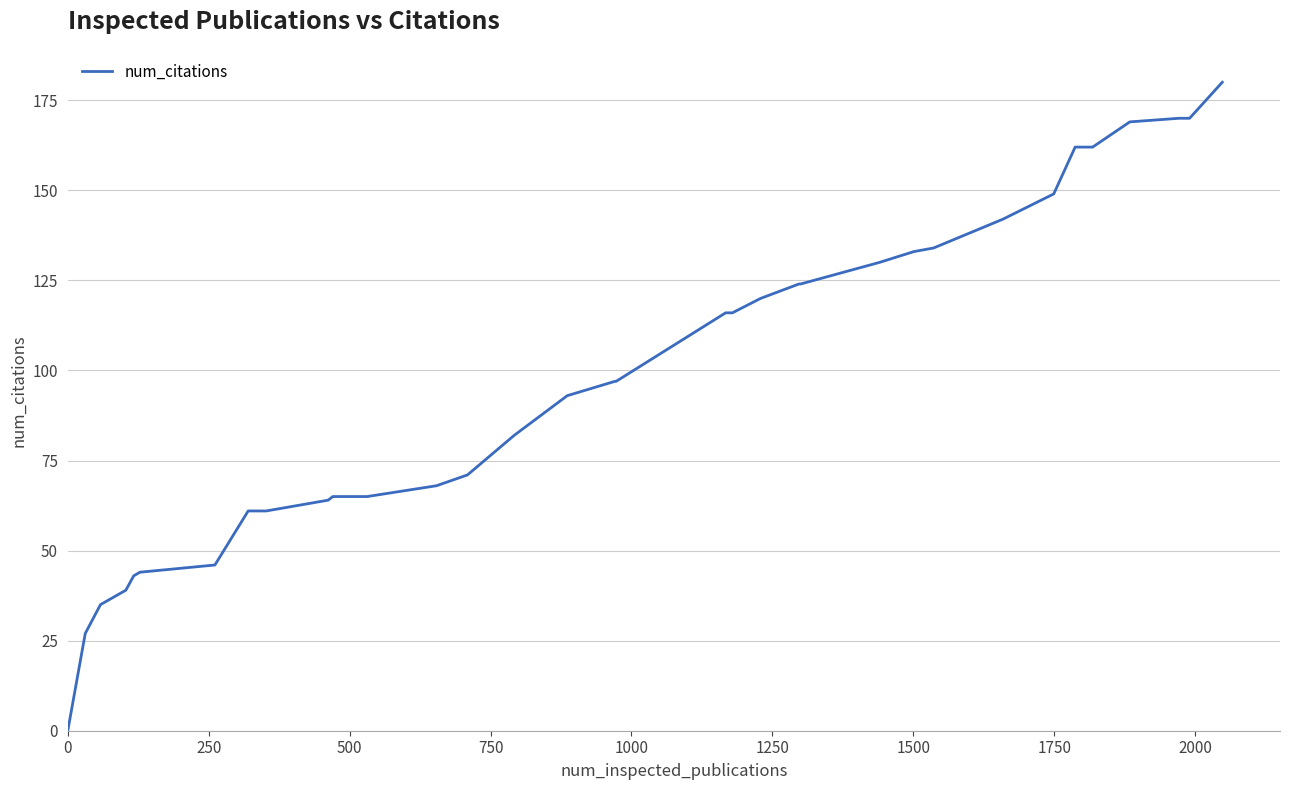

What is the maximum value shown in the chart?

180